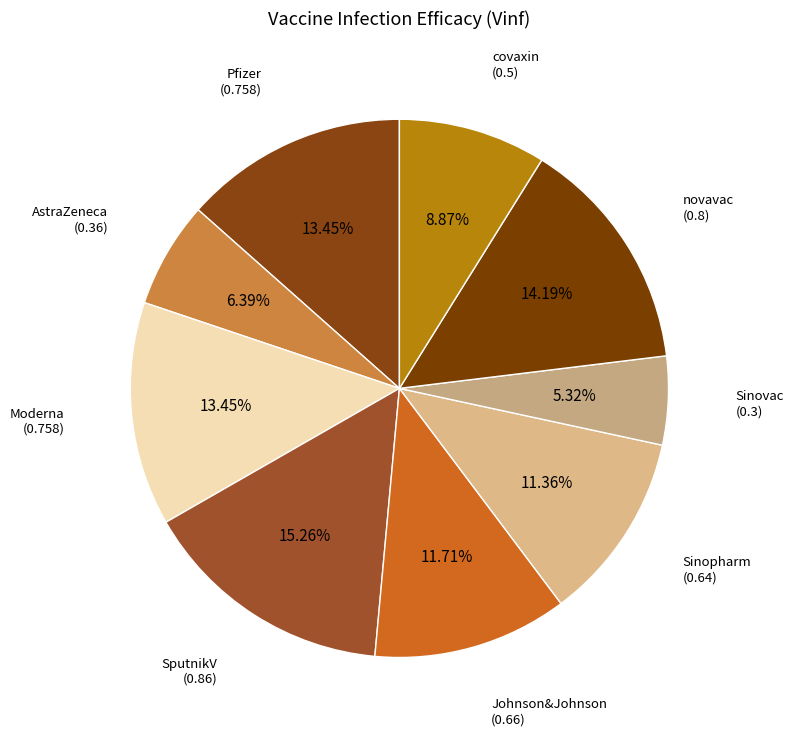

To the nearest percent, what is the average slice percentage?

11%